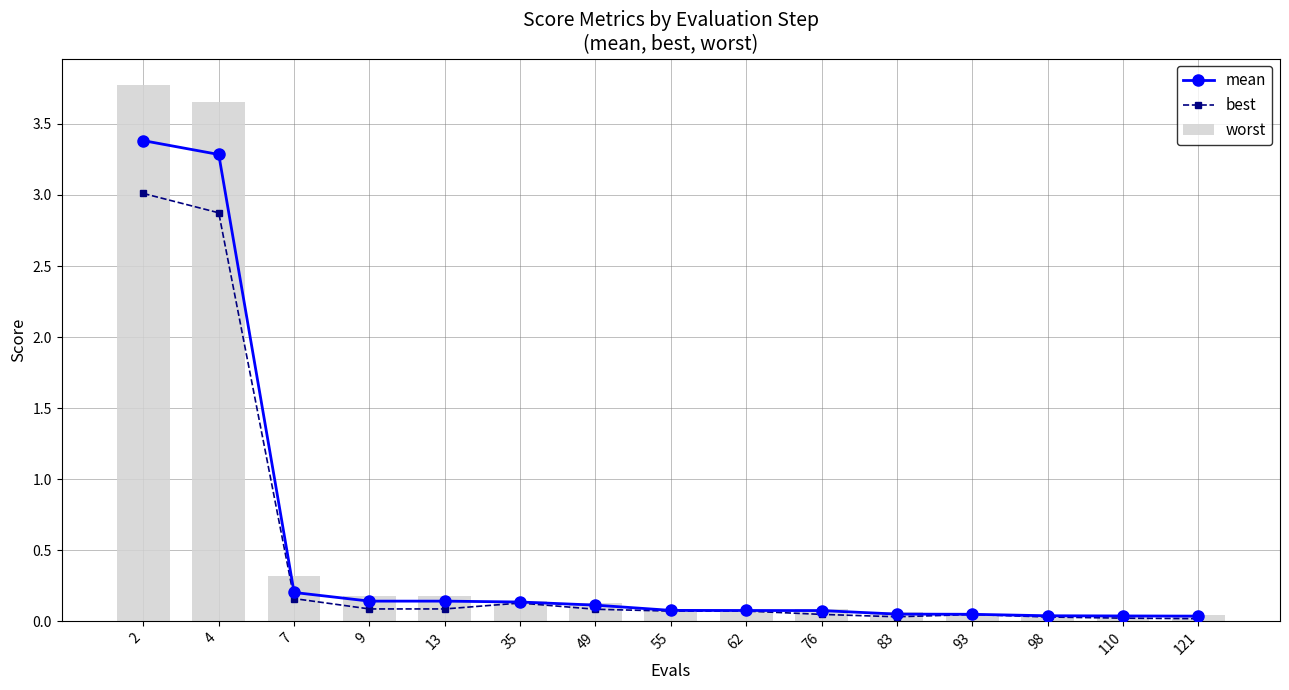

Reading left to right, extract all data points from this chart.

mean: 2=3.4	4=3.3	7=0.2	9=0.1	13=0.1	35=0.1	49=0.1	55=0.1	62=0.1	76=0.1	83=0.1	93=0.0	98=0.0	110=0.0	121=0.0
best: 2=3.0	4=2.9	7=0.2	9=0.1	13=0.1	35=0.1	49=0.1	55=0.1	62=0.1	76=0.0	83=0.0	93=0.0	98=0.0	110=0.0	121=0.0
worst: 2=3.8	4=3.7	7=0.3	9=0.2	13=0.2	35=0.1	49=0.1	55=0.1	62=0.1	76=0.1	83=0.1	93=0.1	98=0.0	110=0.0	121=0.0